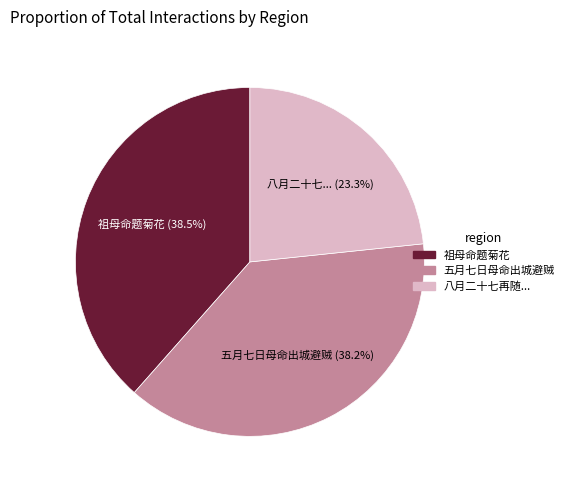

Does any single category account for the majority?

No